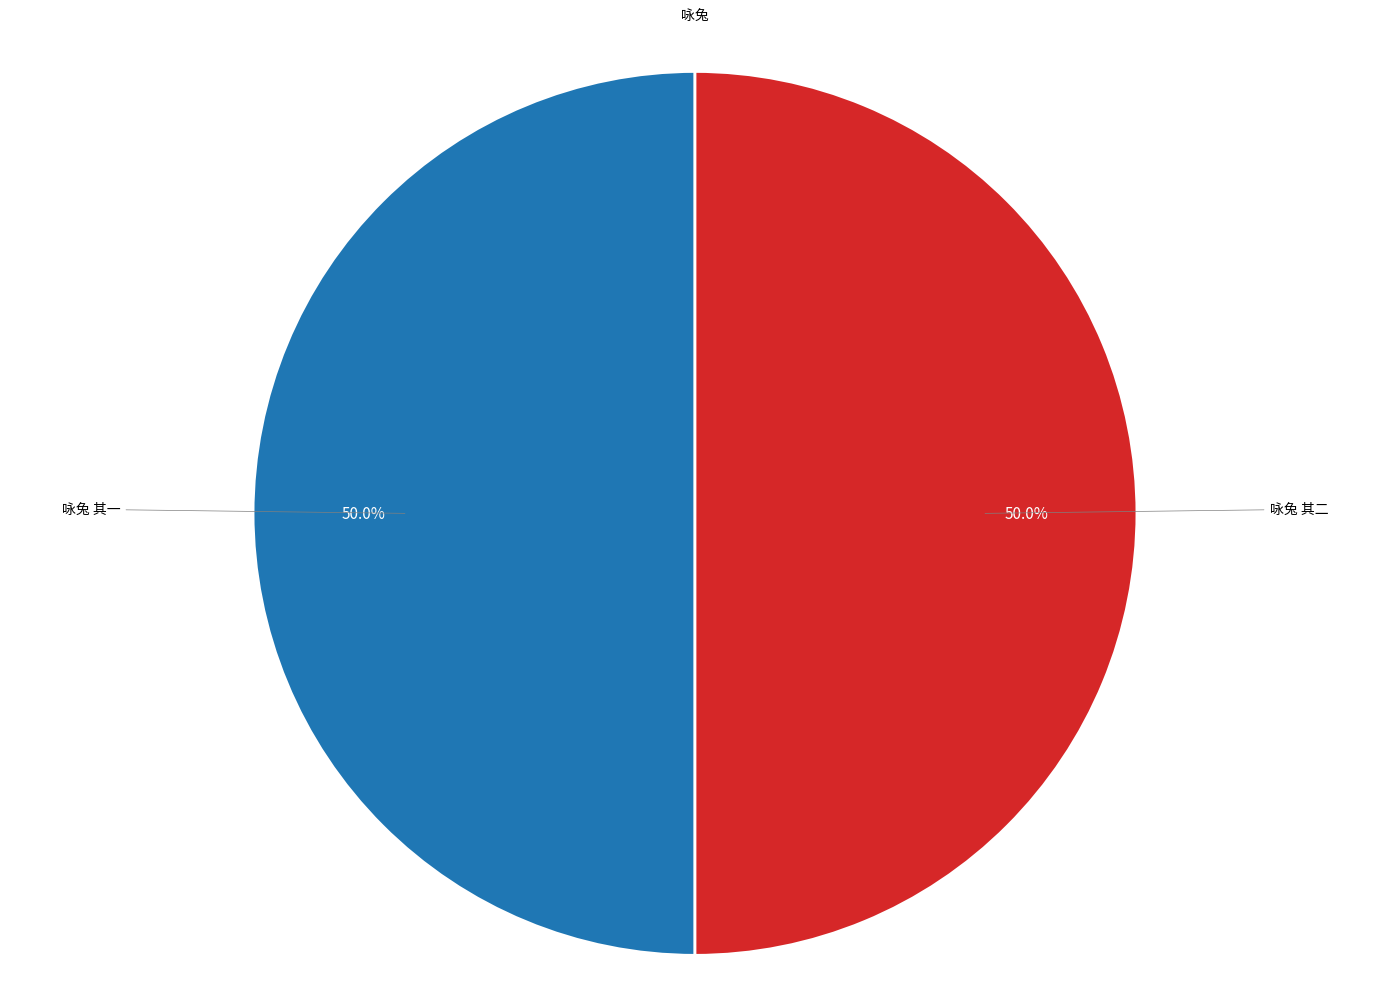

The 咏兔 其一 slice represents 50% of the pie. True or false?

True